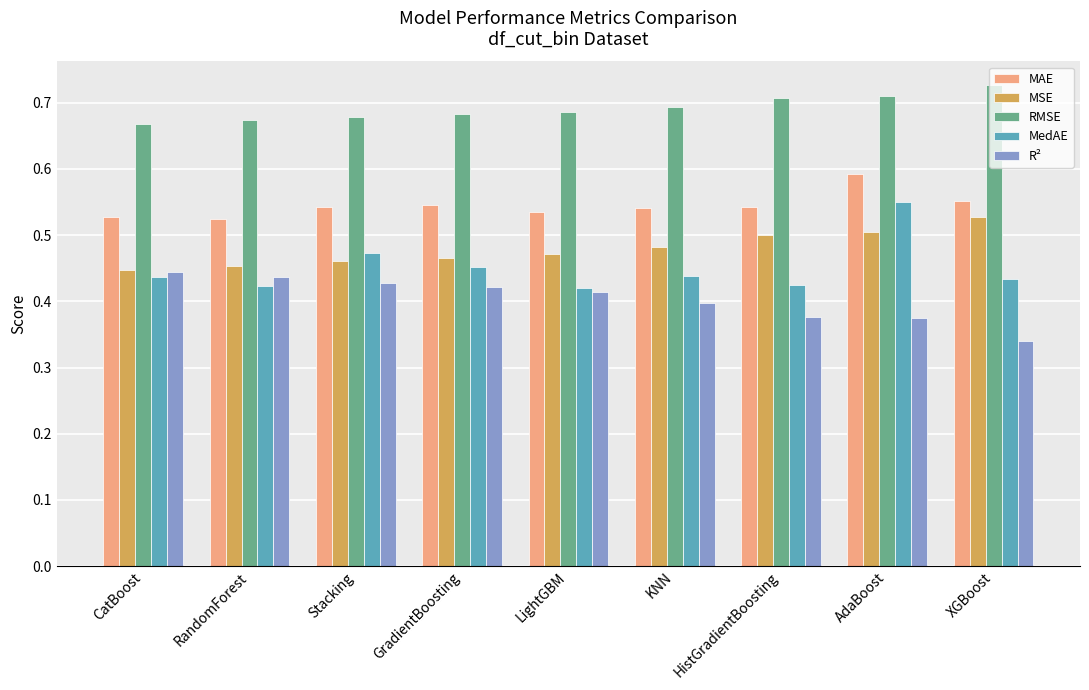

Which series has the widest spread of values?

MedAE